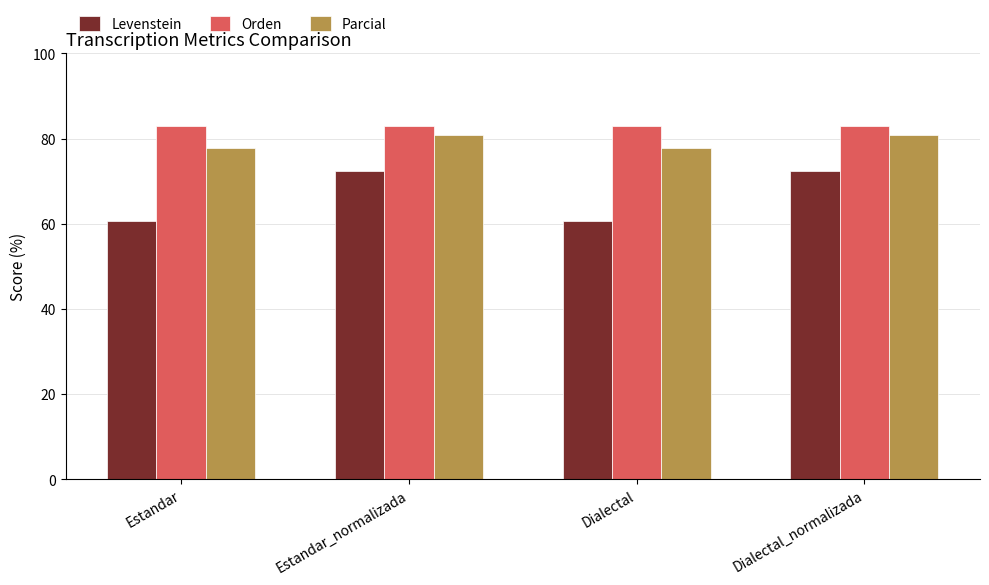

What is the minimum value shown in the chart?

60.6